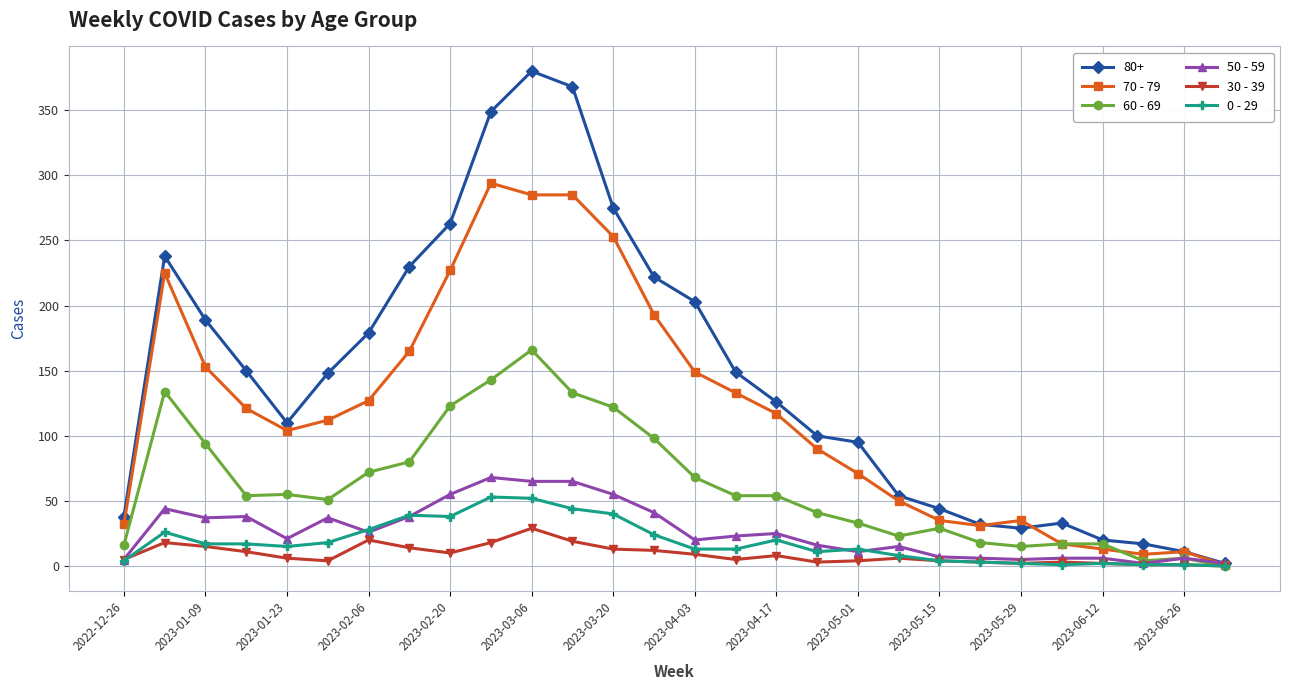

True or false: 70 - 79 has more than 1 interior local peaks.

True